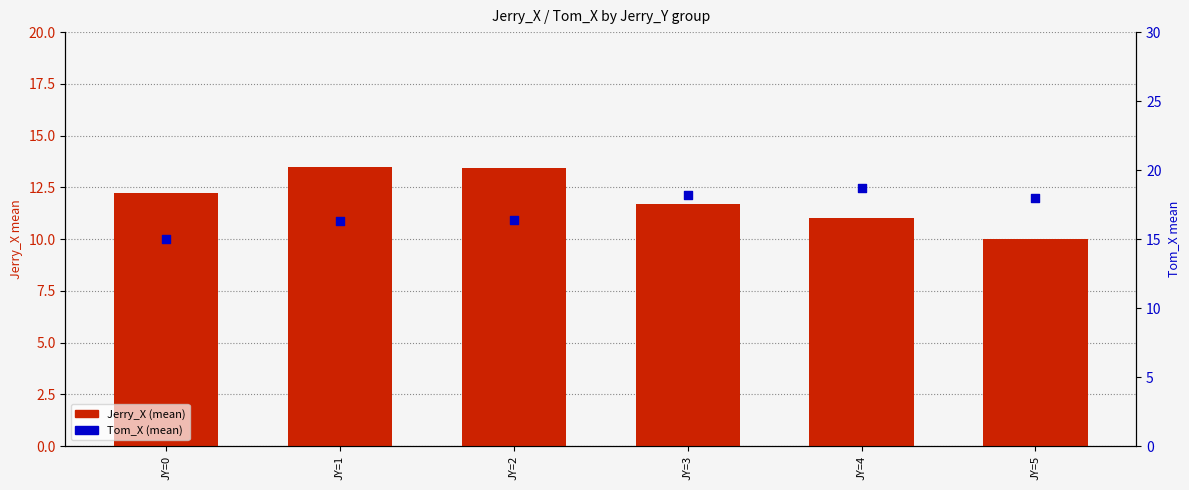

Which series reaches the minimum Y coordinate?

Jerry_X (mean)